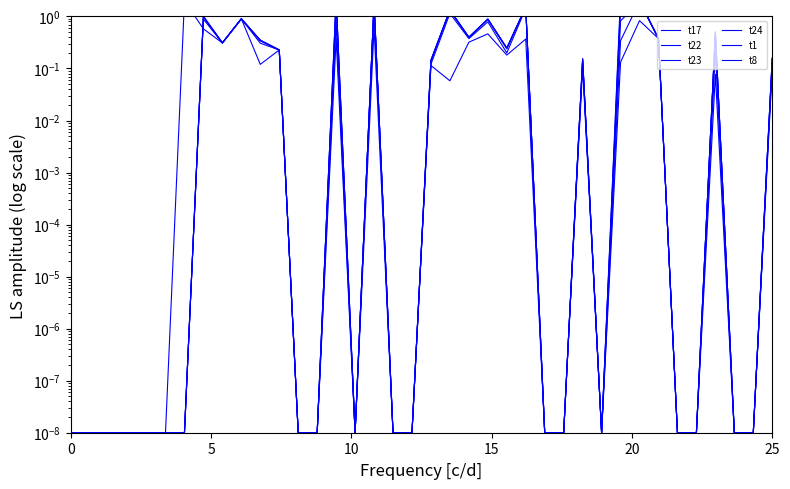

Rank the series by their maximum value, from highest to lowest.

t22, t23, t17, t8, t24, t1